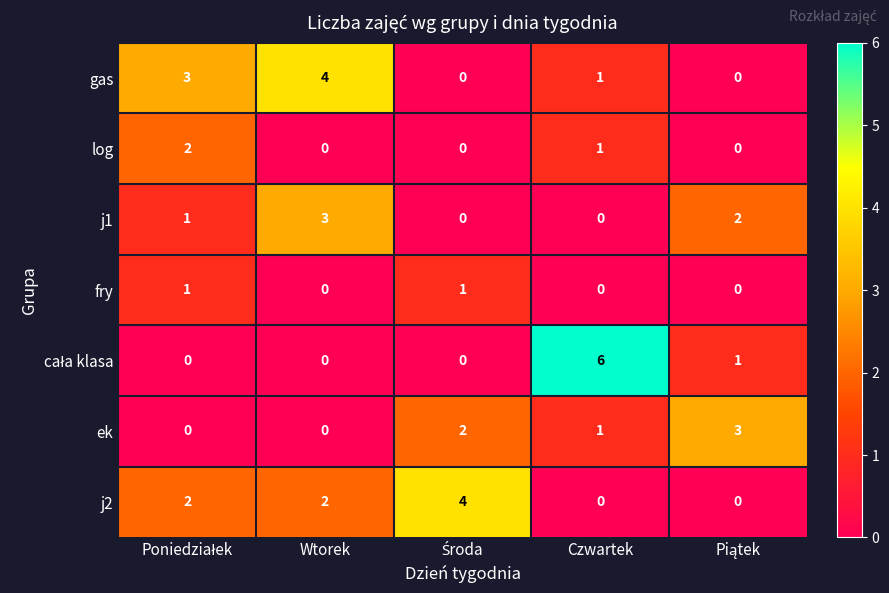

Where is log nearest to the value 1?

Czwartek